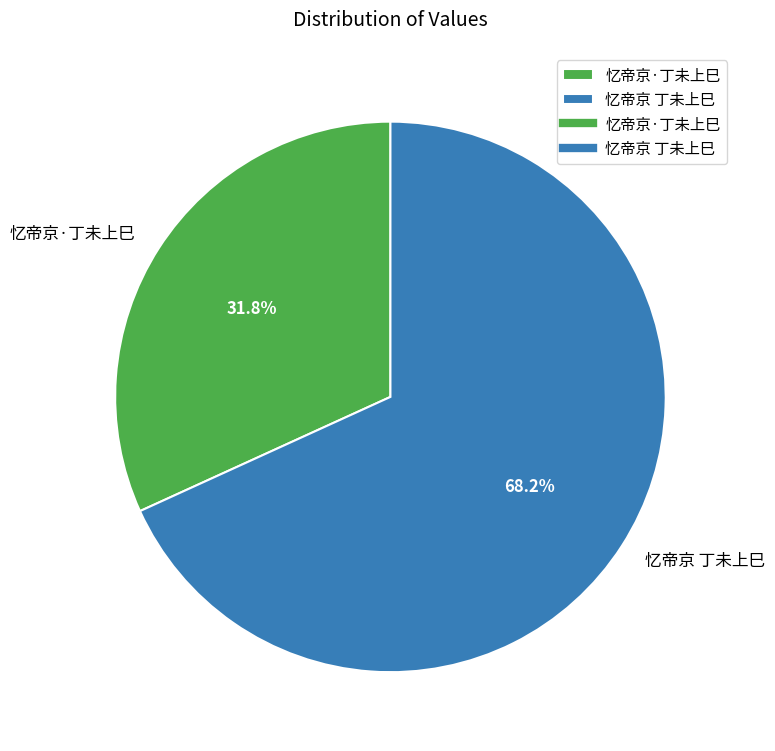

Is there a majority slice in this chart?

Yes